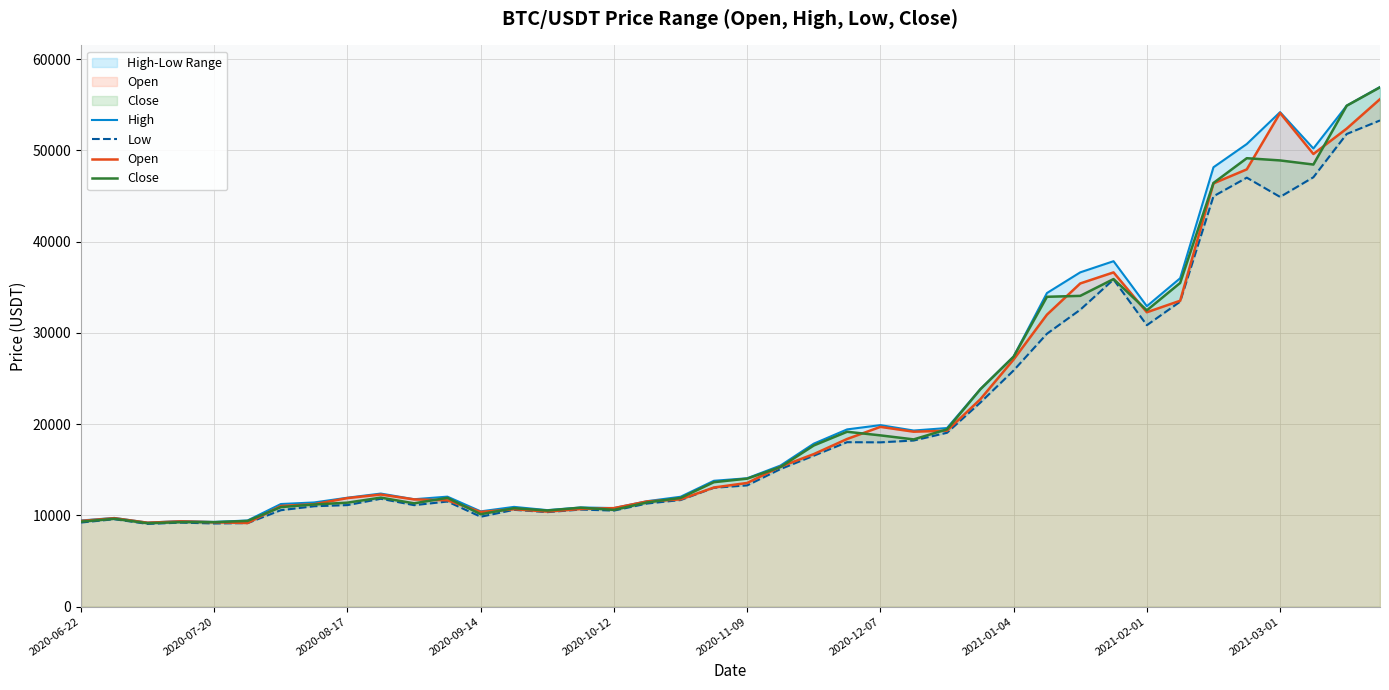

What is the greatest value displayed?

56938.3